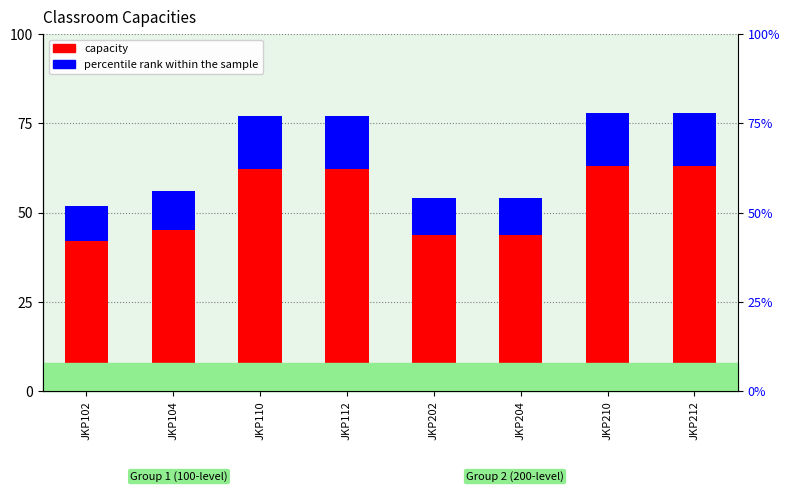

How many categories are shown in the chart?

8